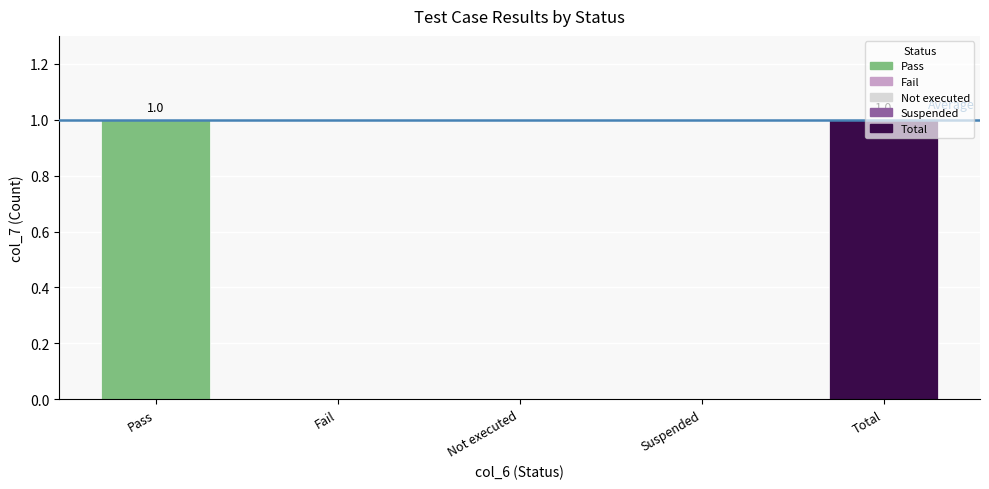

Reading left to right, extract all data points from this chart.

1	0	0	0	1